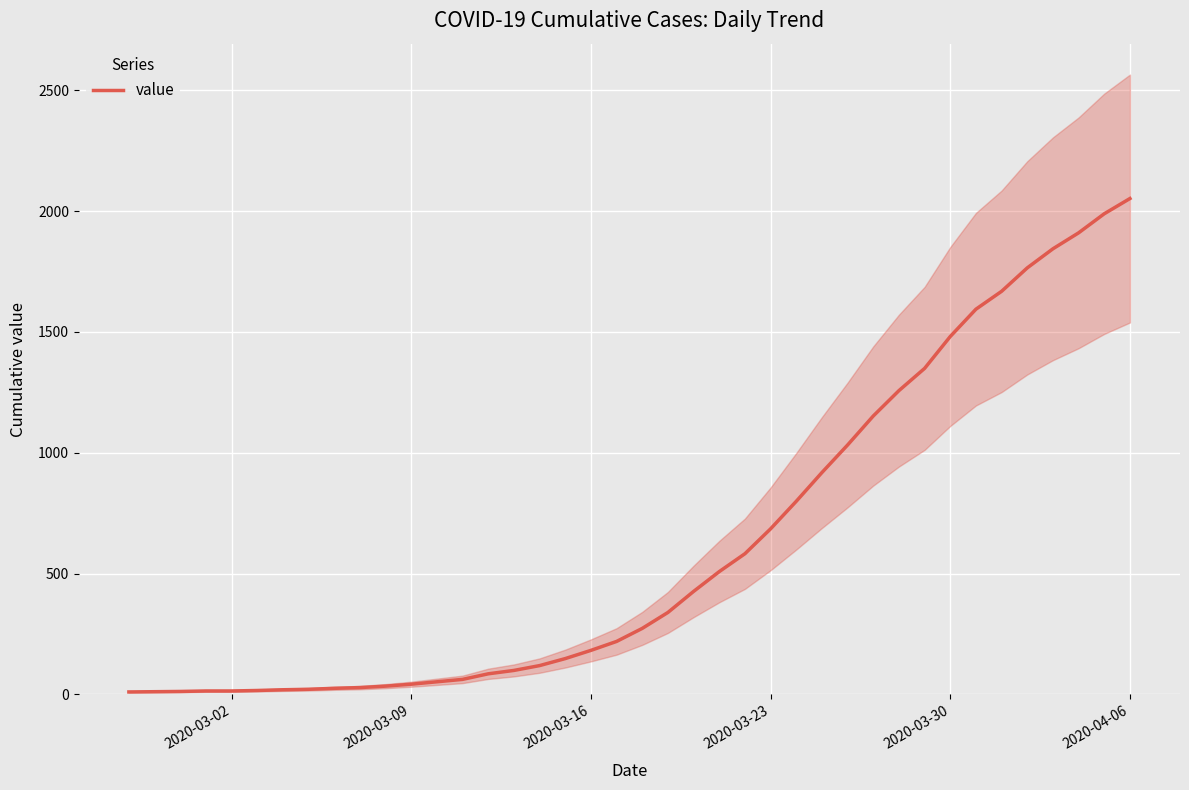

Reading left to right, list all the values displayed in this chart.

10	11	12	14	14	16	19	21	25	28	34	42	52	62	85	99	119	148	182	219	273	339	426	508	582	685	799	918	1032	1152	1257	1349	1481	1594	1668	1765	1844	1910	1989	2052